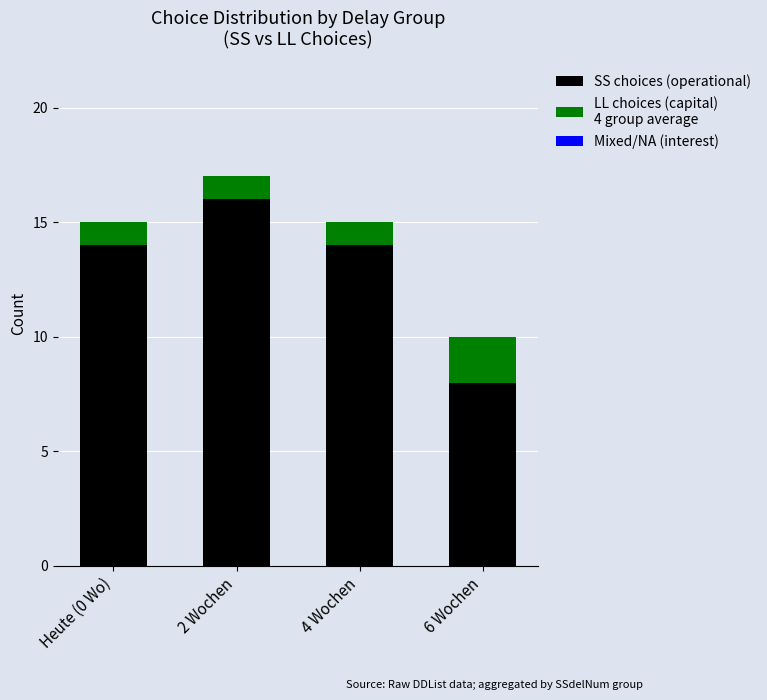

Reading left to right, list the values for the SS choices (operational) series.

14	16	14	8